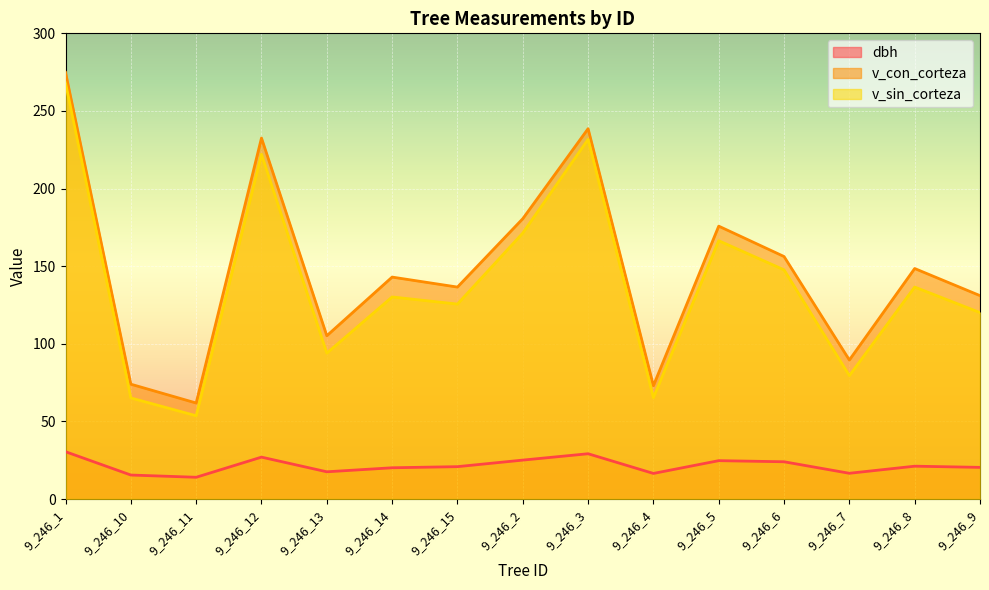

True or false: dbh and v_sin_corteza intersect in this chart.

False